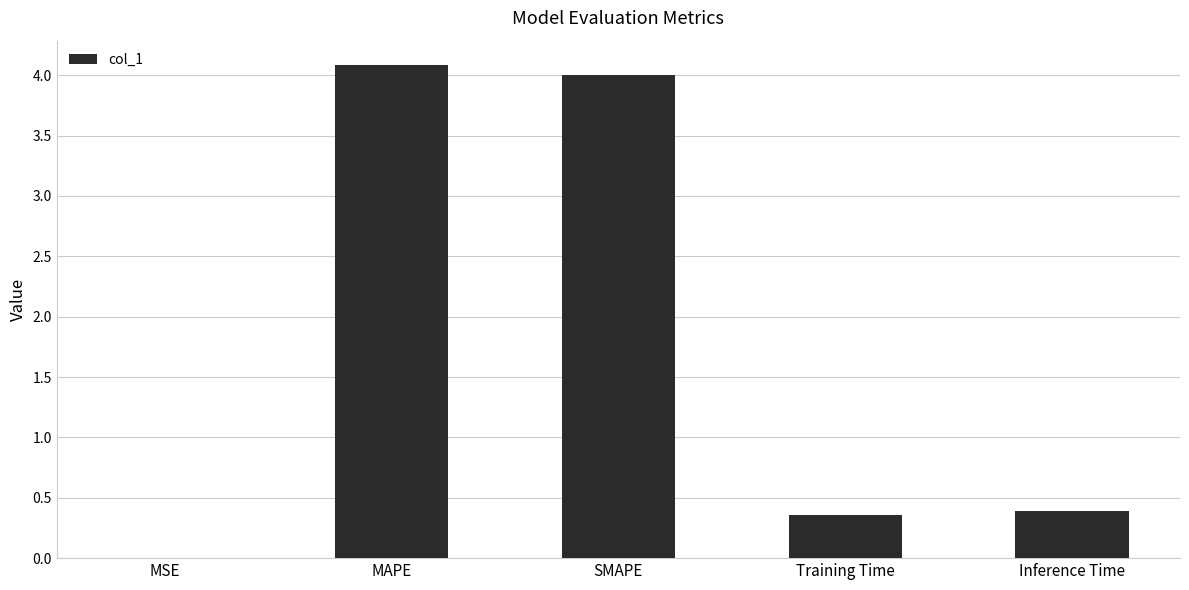

What is the approximate value at Inference Time?

0.4